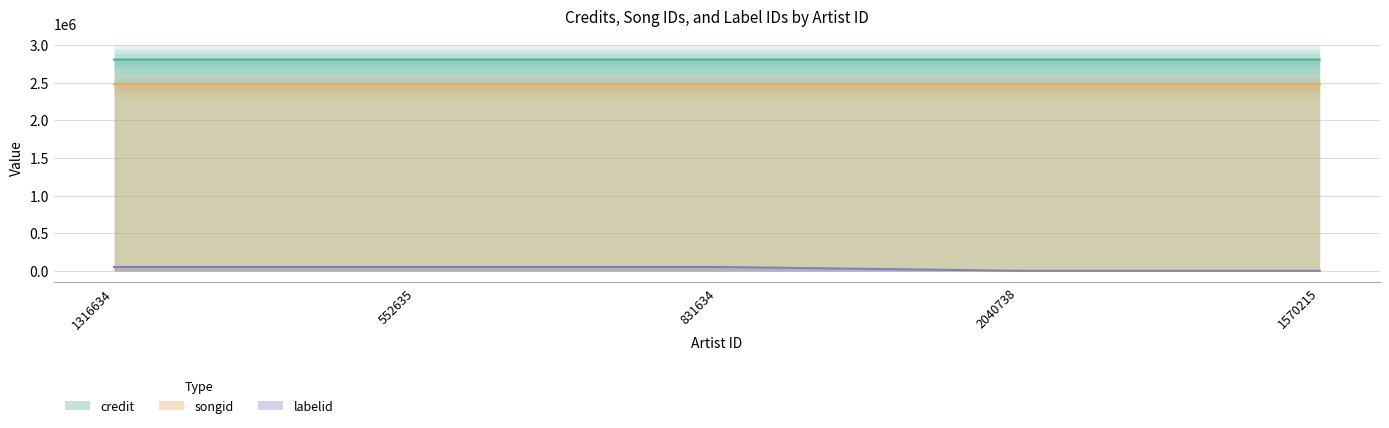

Reading right to left, extract all data points from this chart.

credit: 1570215=2803712	2040738=2803712	831634=2803705	552635=2803705	1316634=2803705
songid: 1570215=2479779	2040738=2479779	831634=2479764	552635=2479764	1316634=2479764
labelid: 1570215=3909	2040738=3909	831634=54802	552635=54802	1316634=54802